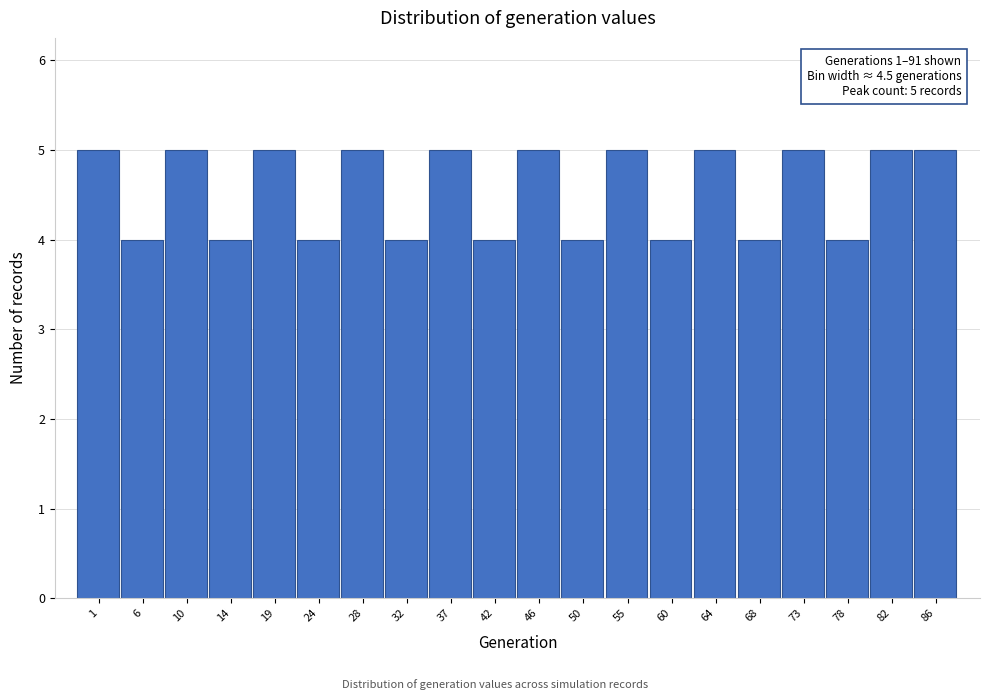

Reading right to left, what are all the values shown in this chart?

86=5	82=5	78=4	73=5	68=4	64=5	60=4	55=5	50=4	46=5	42=4	37=5	32=4	28=5	24=4	19=5	14=4	10=5	6=4	1=5